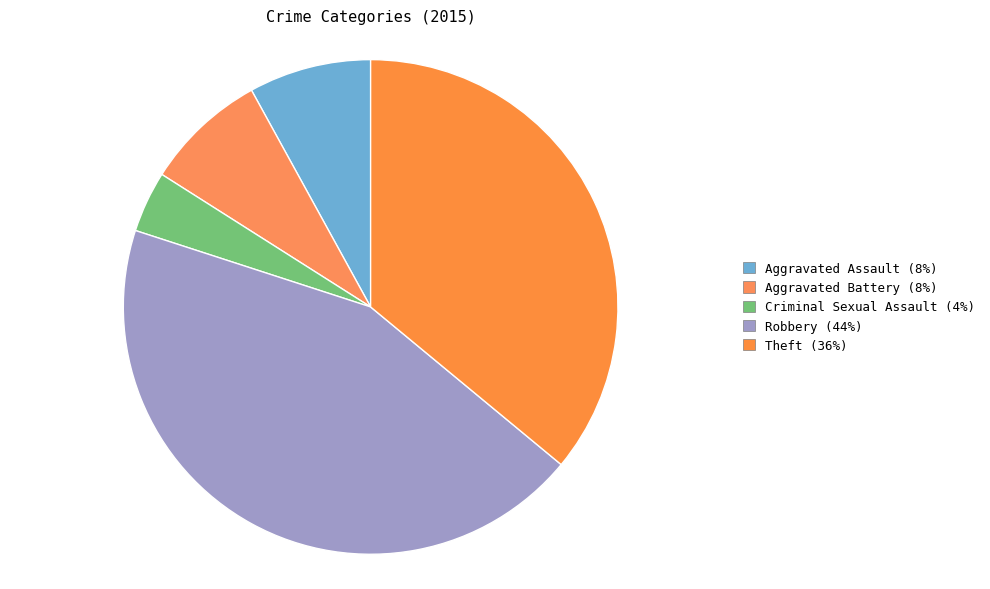

To the nearest percent, what is the combined percentage of Robbery and Aggravated Battery?

52%